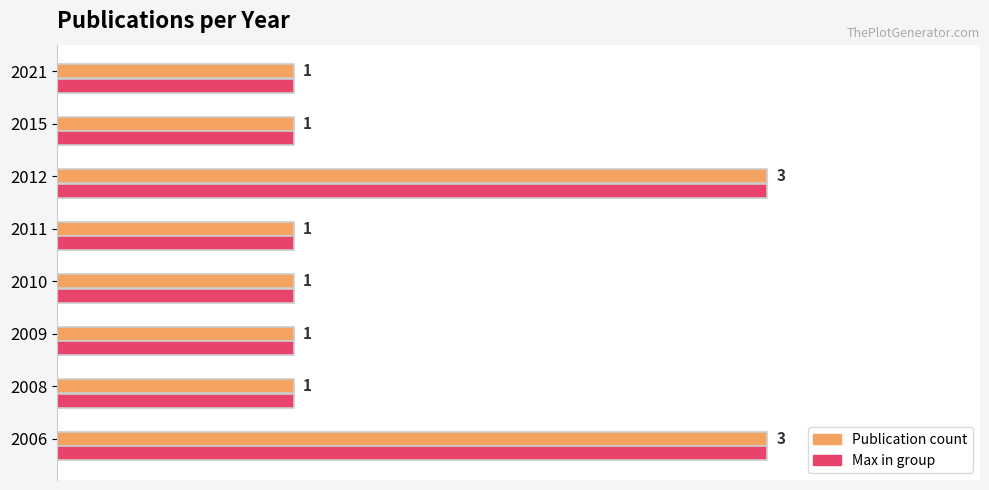

Is the value of Max in group at 2008 greater than the value of Publication count at 2012?

No